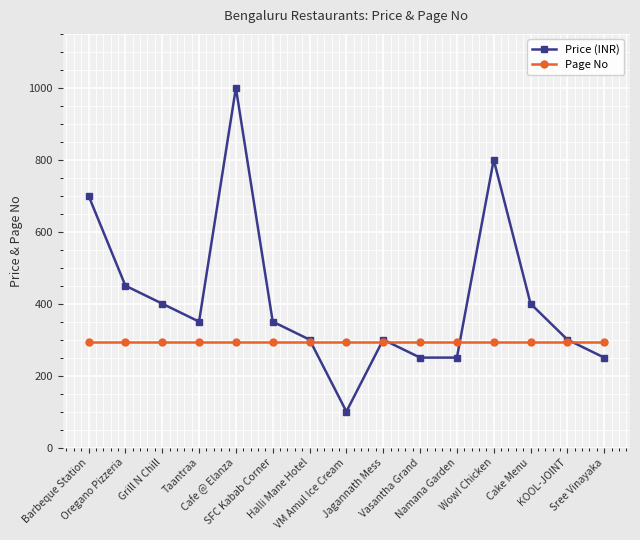

Where is the first local minimum for Price (INR)?

Taantraa